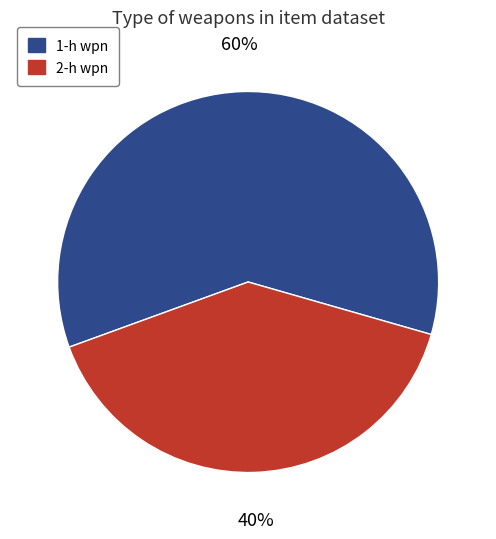

Do 2-h wpn and 1-h wpn together represent more than half of the pie?

Yes